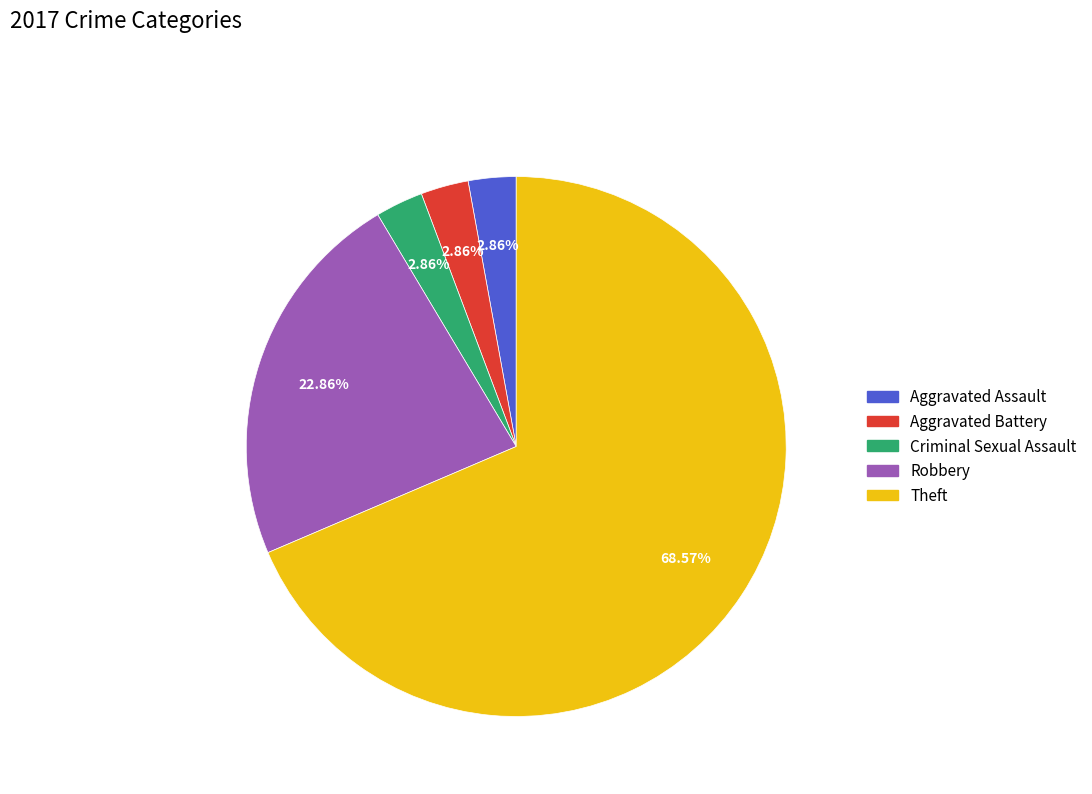

How much of the chart is everything except Robbery?

77.1%